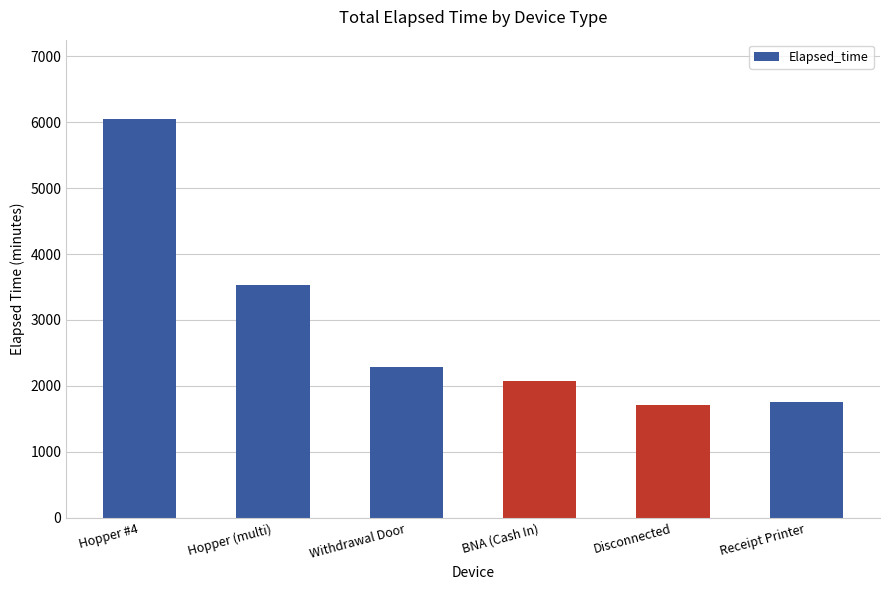

What position from the right is BNA (Cash In)?

3